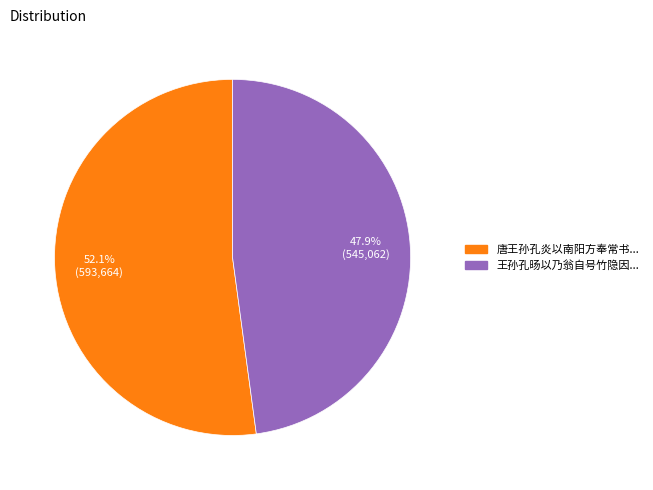

Does any single category account for the majority?

Yes